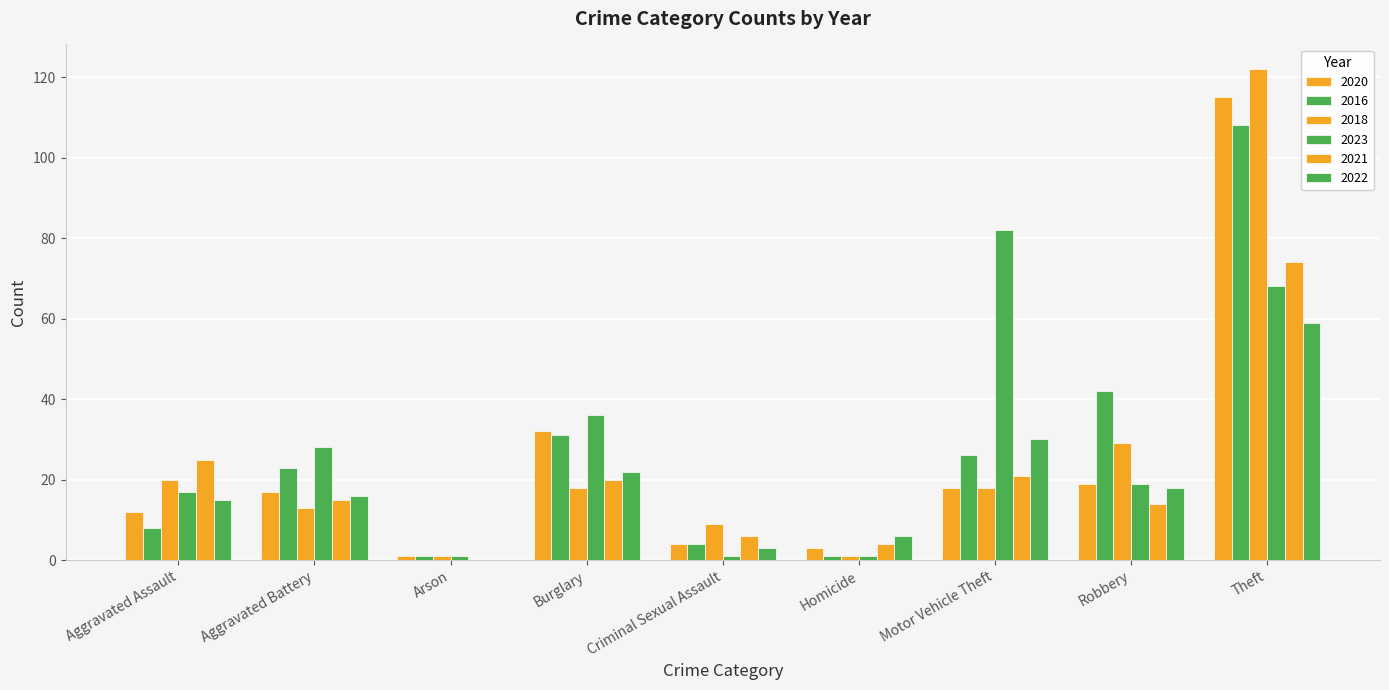

What is the maximum value for 2018?

122